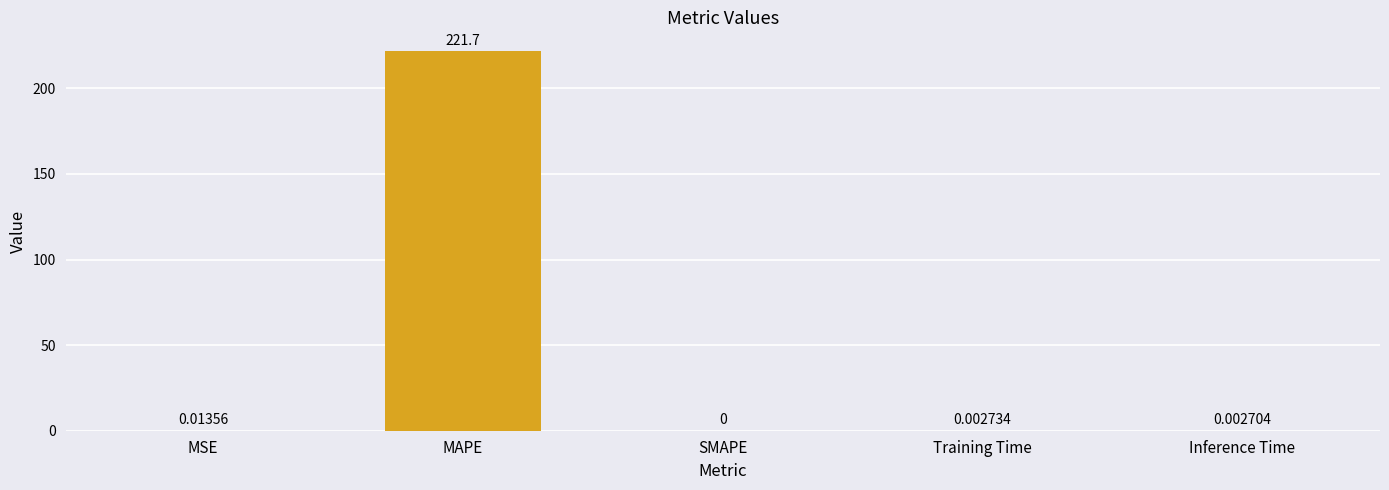

What is the sum of all values?

221.7